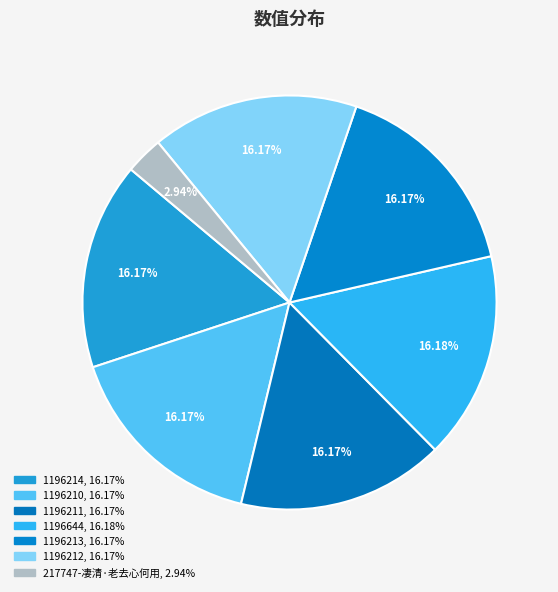

Rank the categories by value from lowest to highest.

217747-凄清·老去心何用, 1196210, 1196211, 1196212, 1196213, 1196214, 1196644